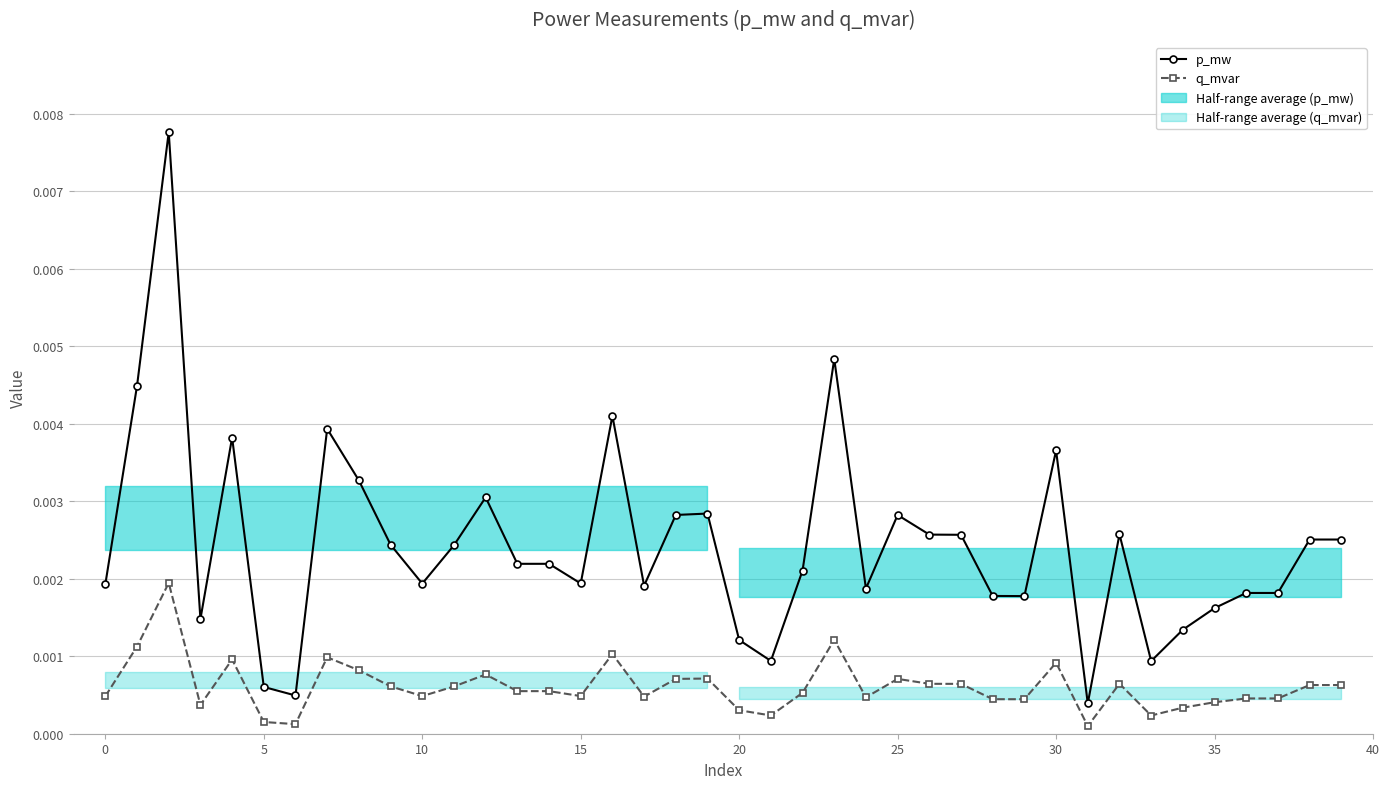

Is it true that q_mvar equals 0.0 at 19?

False